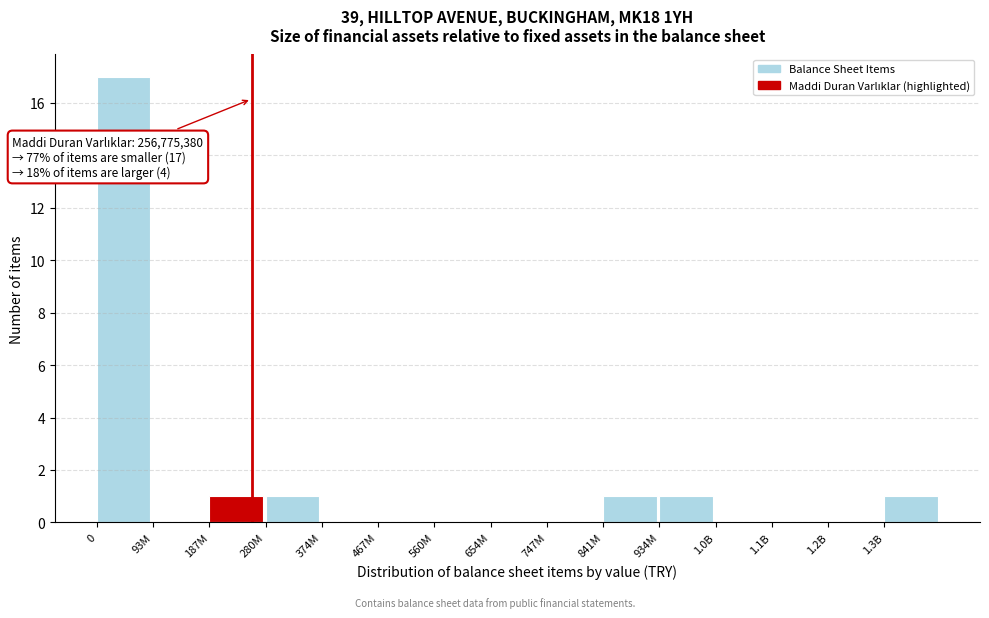

Reading left to right, transcribe all the data shown in this chart.

0=17	93M=0	187M=1	280M=1	374M=0	467M=0	560M=0	654M=0	747M=0	841M=1	934M=1	1.0B=0	1.1B=0	1.2B=0	1.3B=1